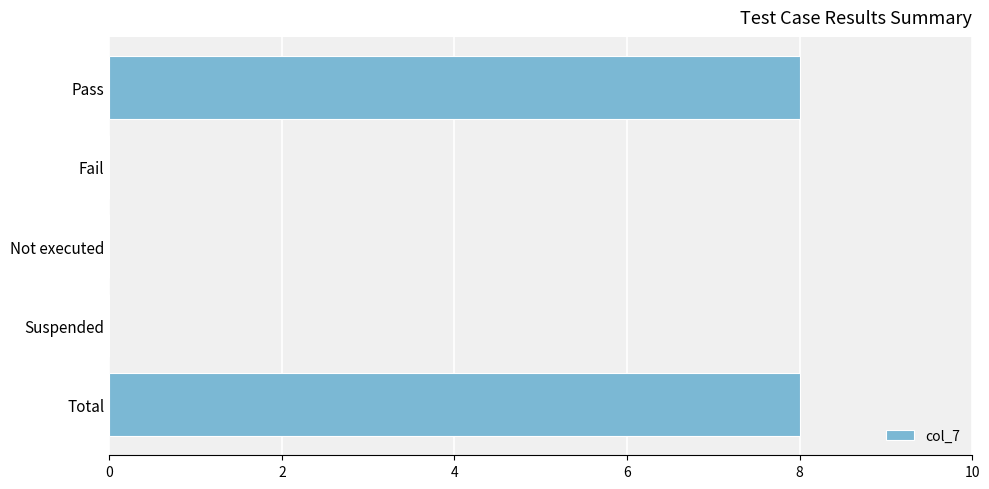

What is the greatest value displayed?

8